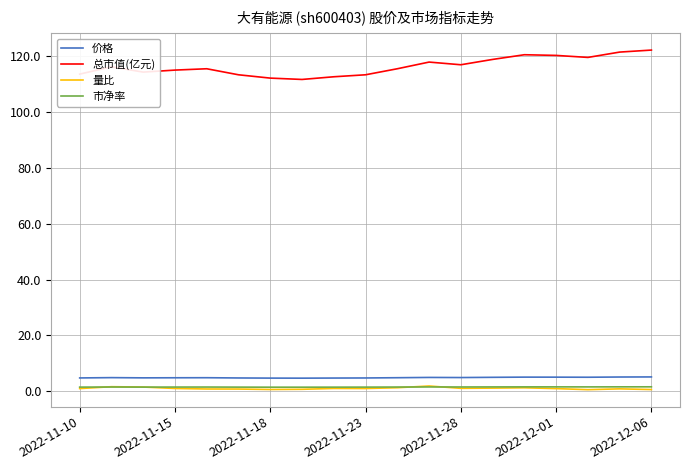

Which series has the largest range (max minus min)?

总市值(亿元)